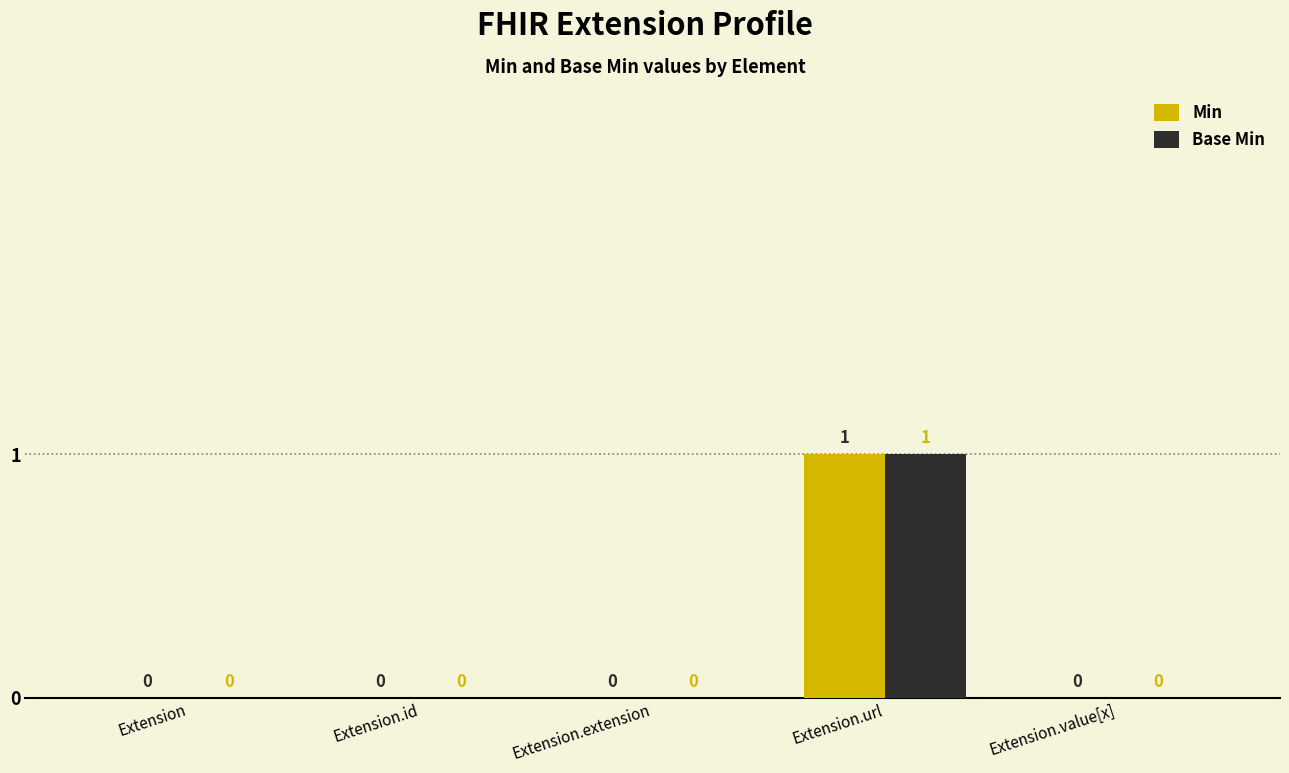

Is the value of Base Min at Extension.url greater than the value of Min at Extension.id?

Yes